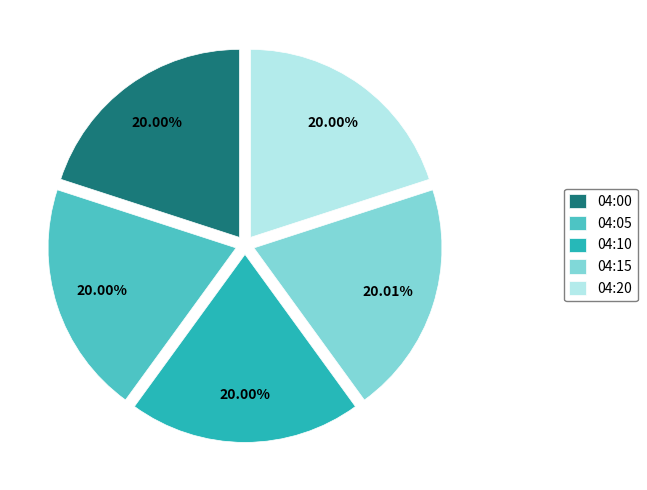

To the nearest percent, what portion does 04:15 represent?

20%